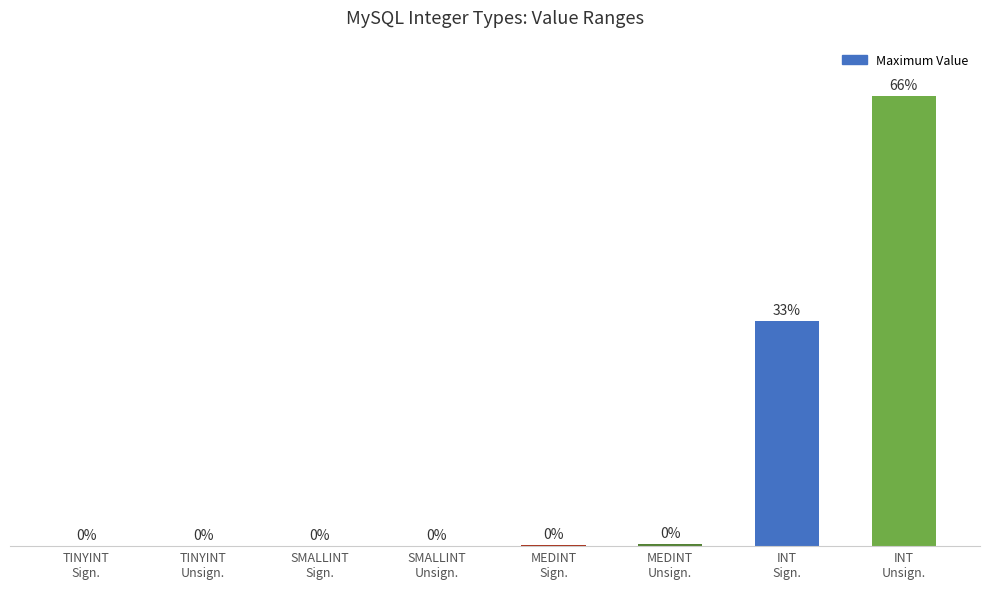

The value at MEDINT
Unsign. is 23112673. True or false?

False